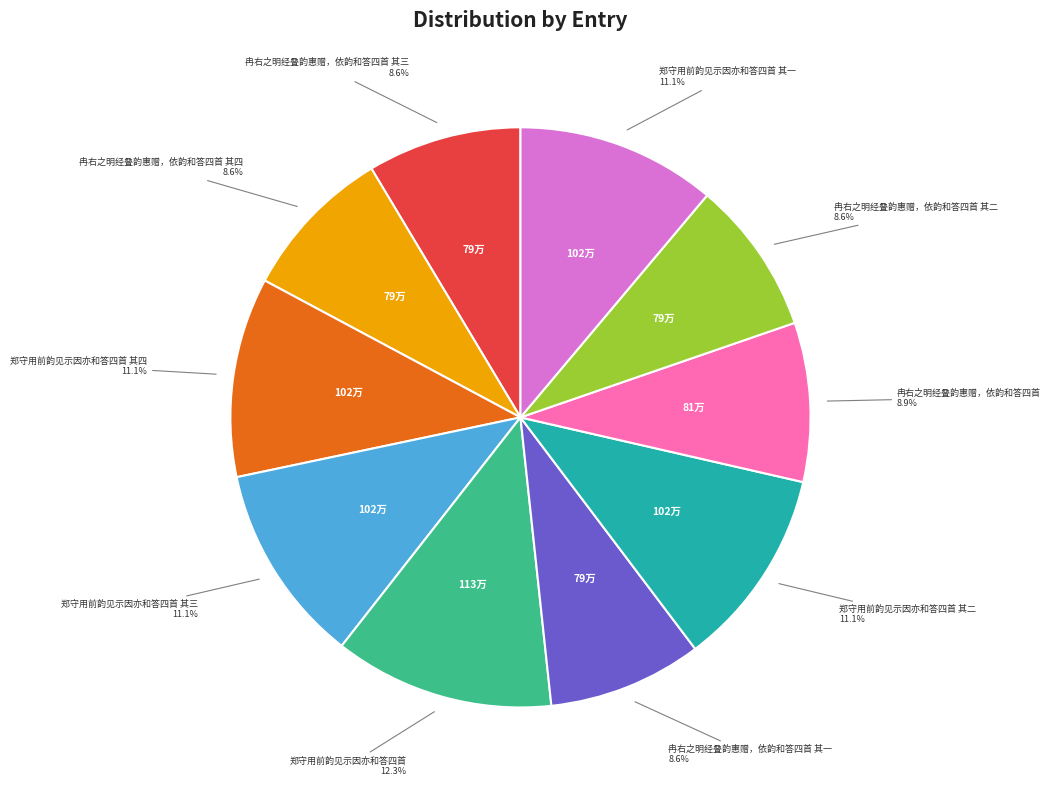

Does 郑守用前韵见示因亦和答四首 其二 account for over 50% of the chart?

No